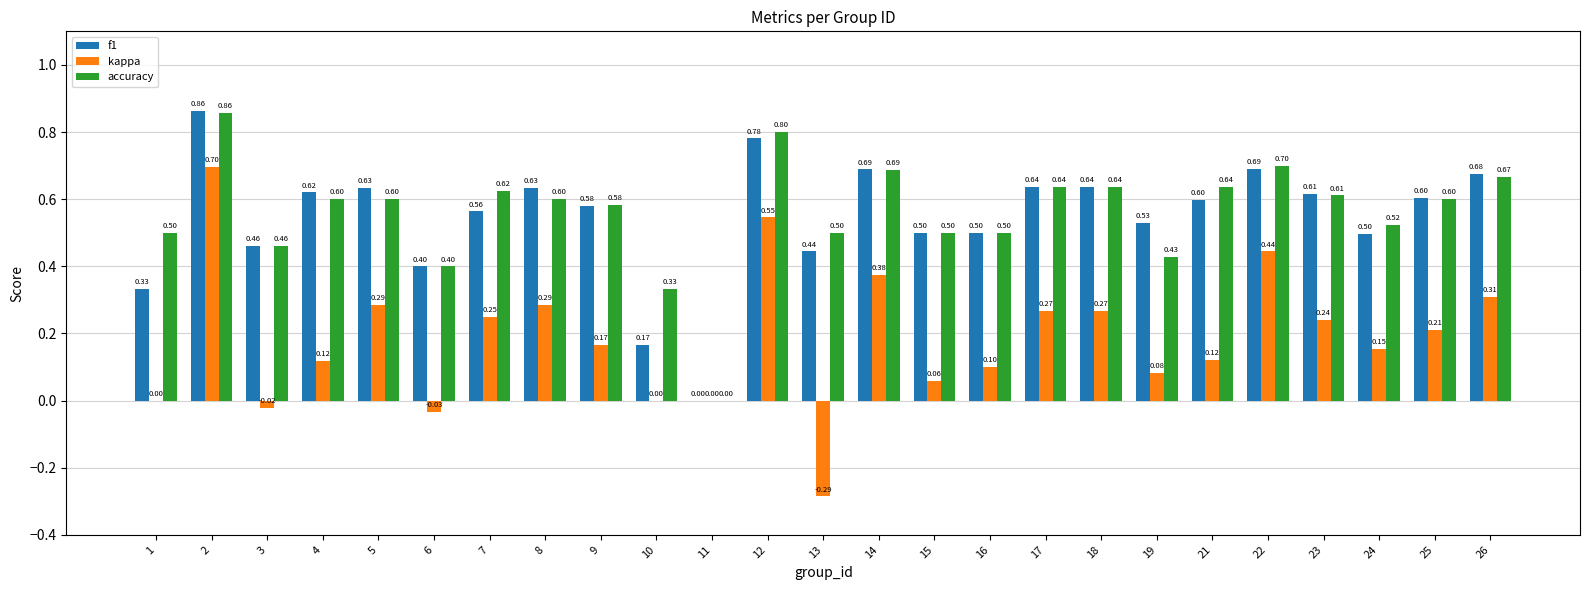

What is the sum of all accuracy values?

14.0